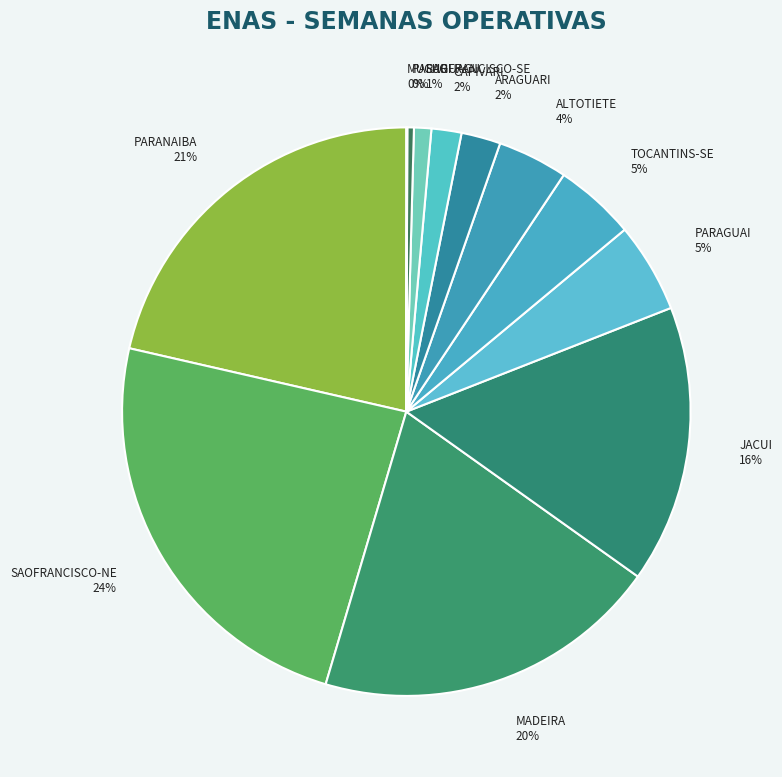

The SAOFRANCISCO-SE slice represents 11% of the pie. True or false?

False